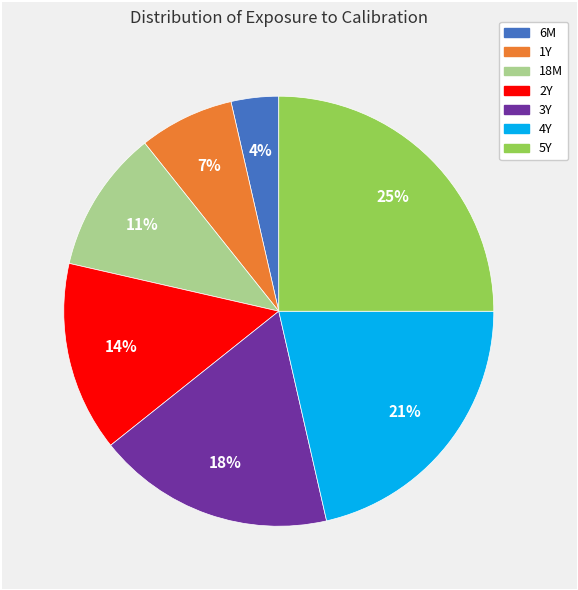

Rank the categories by value from highest to lowest.

5Y, 4Y, 3Y, 2Y, 18M, 1Y, 6M